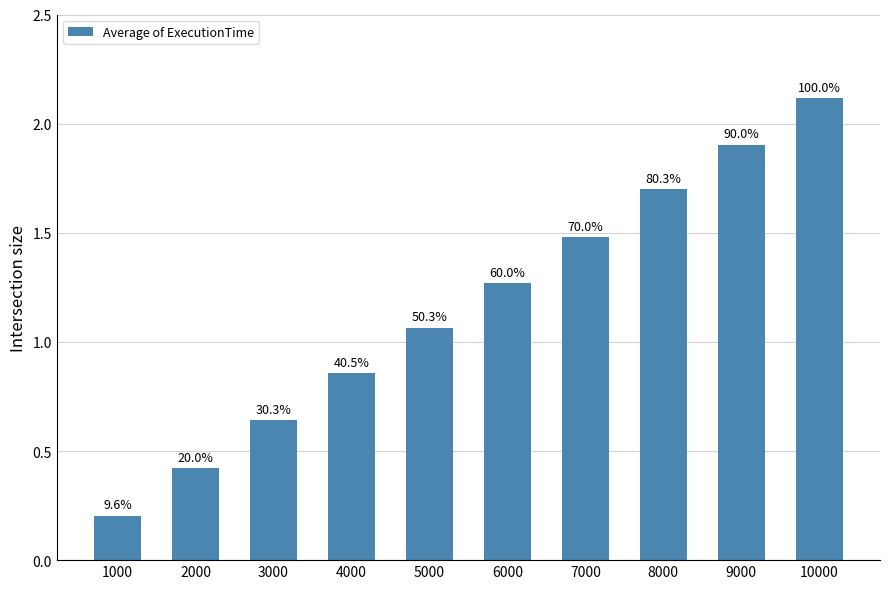

How many bars are there in total?

10